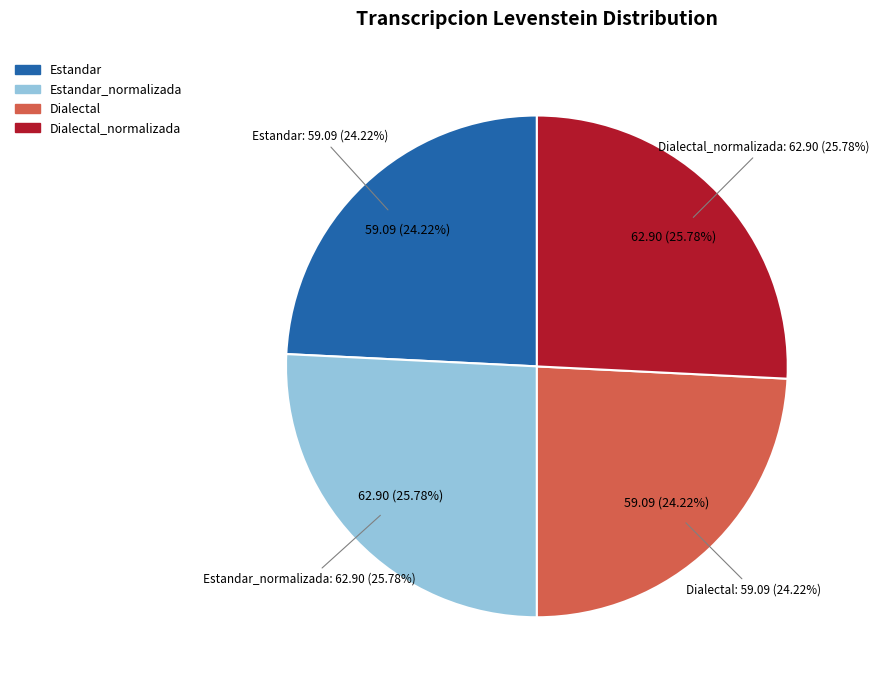

To the nearest percent, what percentage of the pie is Dialectal_normalizada?

26%